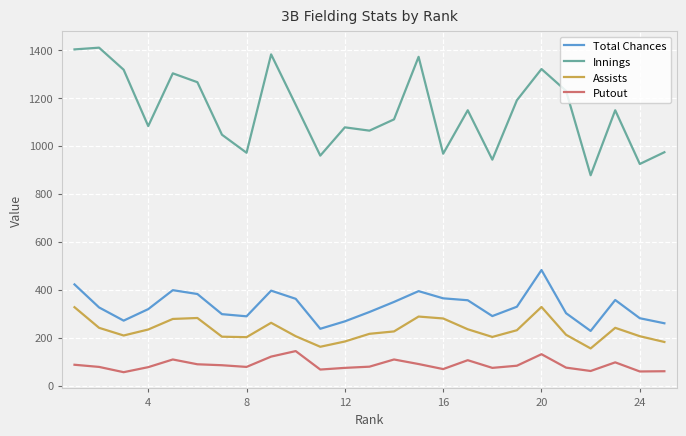

What is the lowest value of the Putout series?

56.0